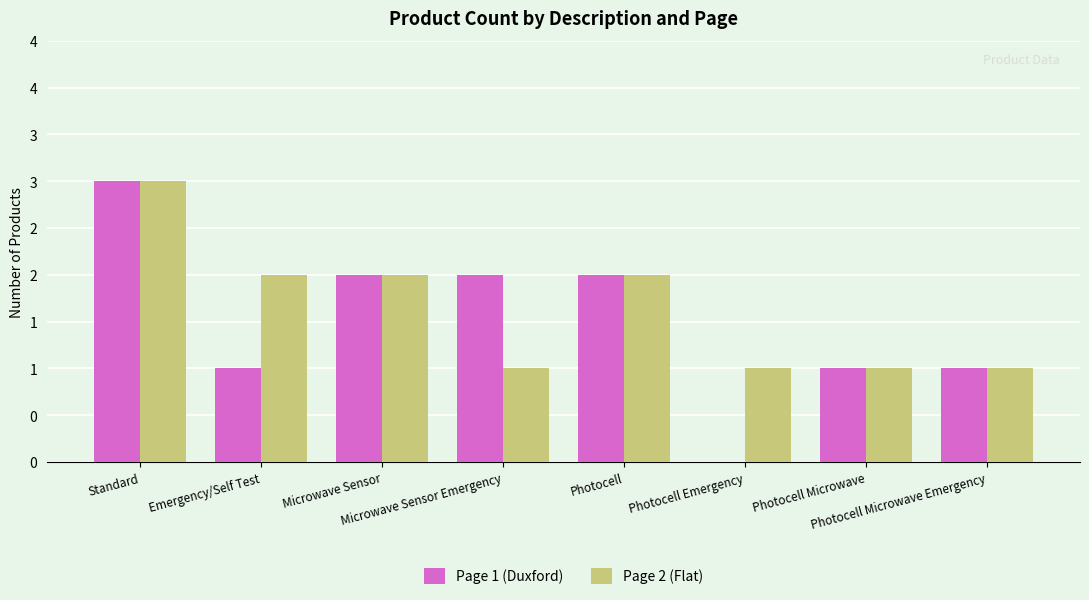

What are all the series names shown in the legend?

Page 1 (Duxford), Page 2 (Flat)